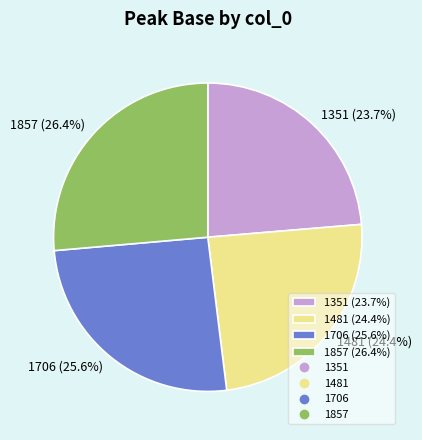

Does any single category account for the majority?

No